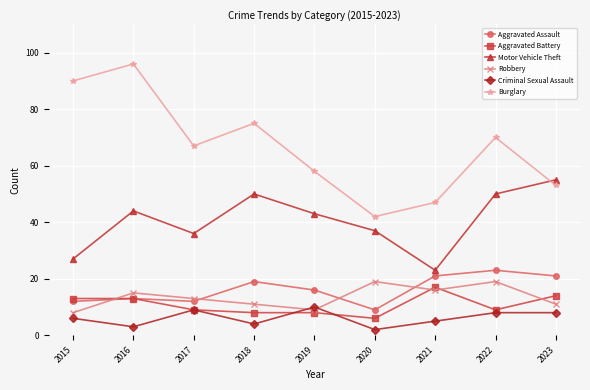

What is the minimum value for Aggravated Assault?

9